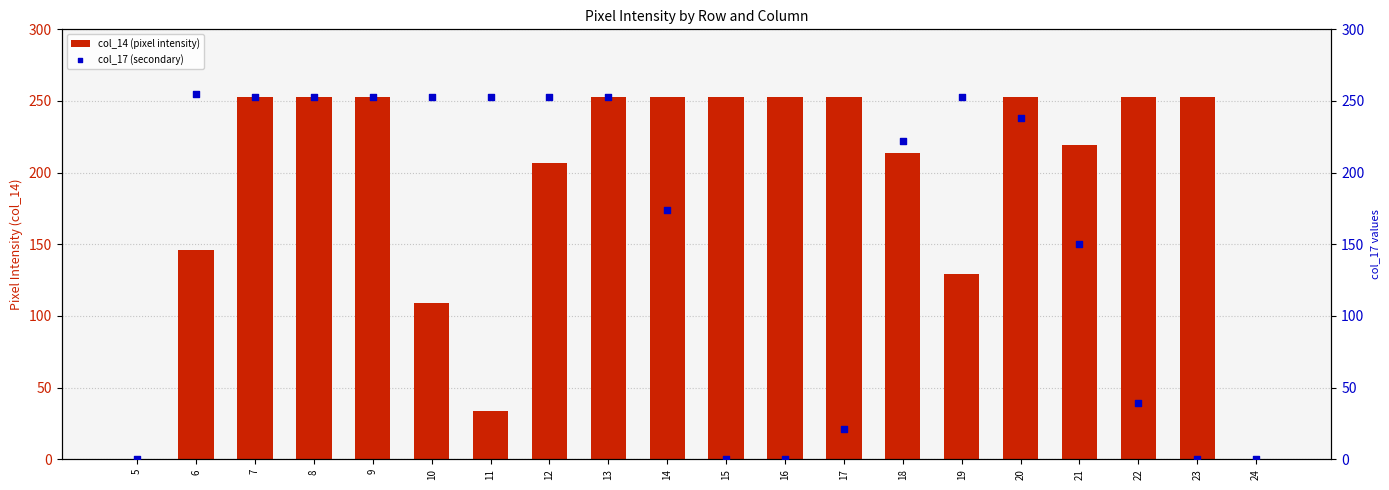

At how many categories does at least one series exceed 135?

18